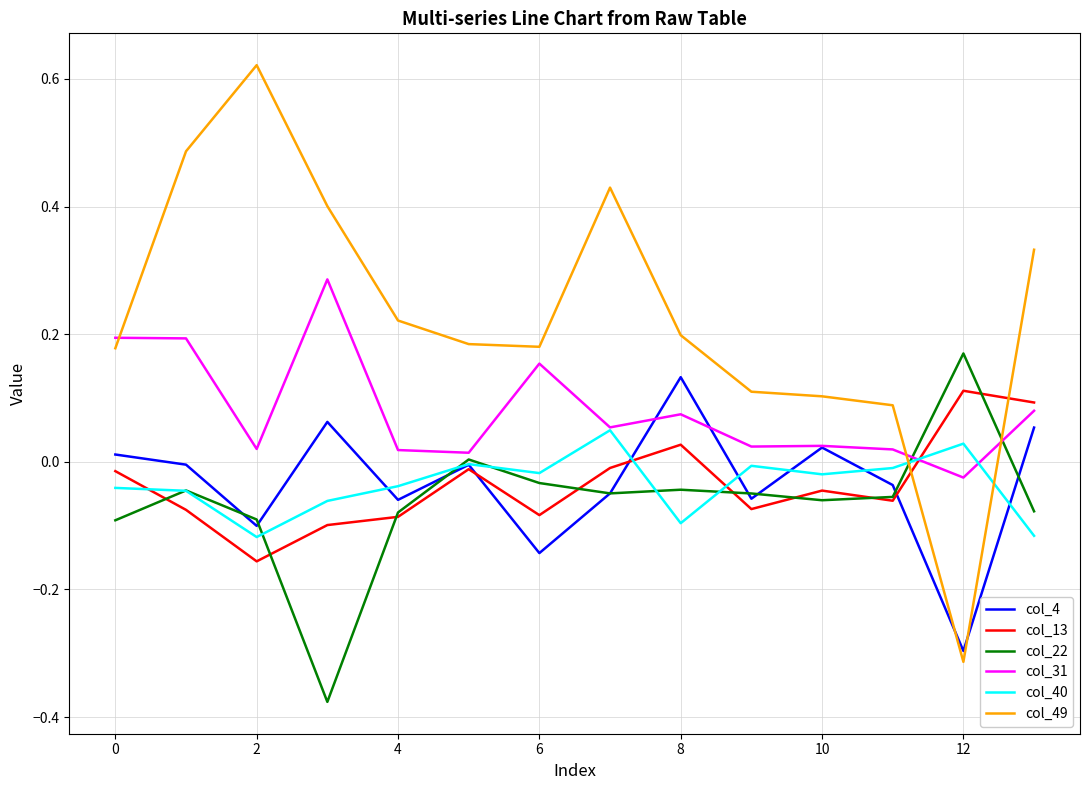

Which series has the widest spread of values?

col_49